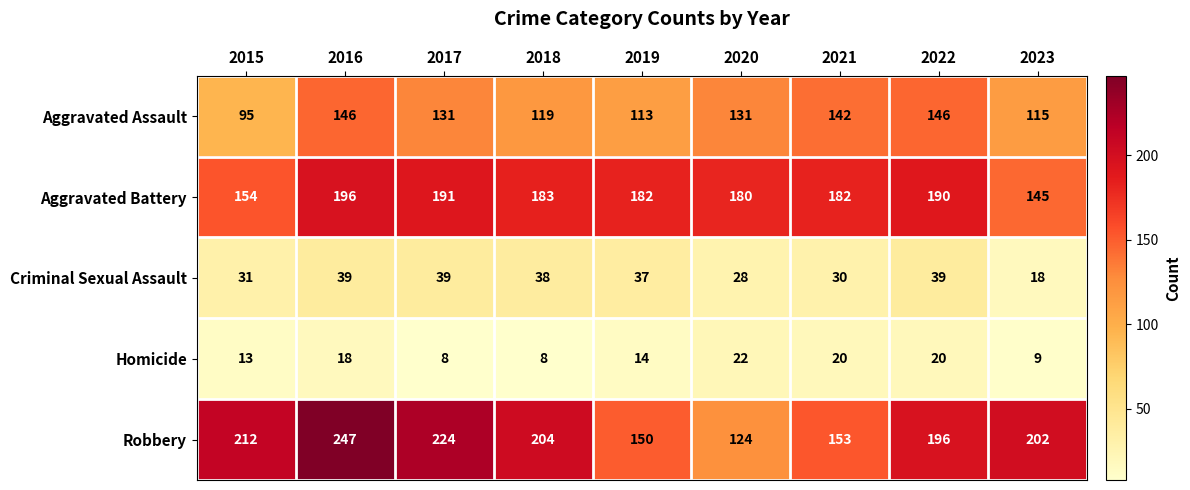

What is the total value across all series at 2021?

527